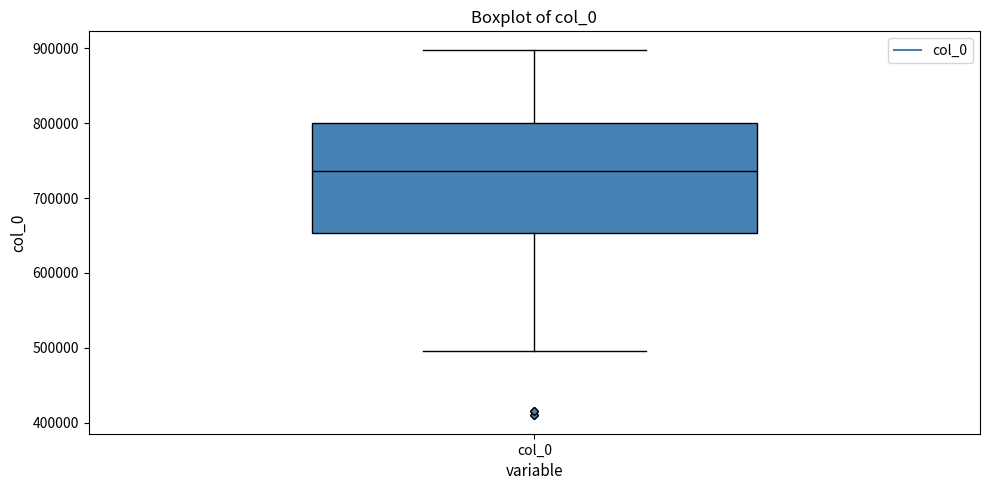

Transcribe this box plot: give where the median line is, the range the box spans, and where the two whiskers end, as read against the y-axis. The values are not printed on the chart, so give them approximately, as read against the axis.

median 740000, box 650000 to 800000, whiskers 500000 to 900000